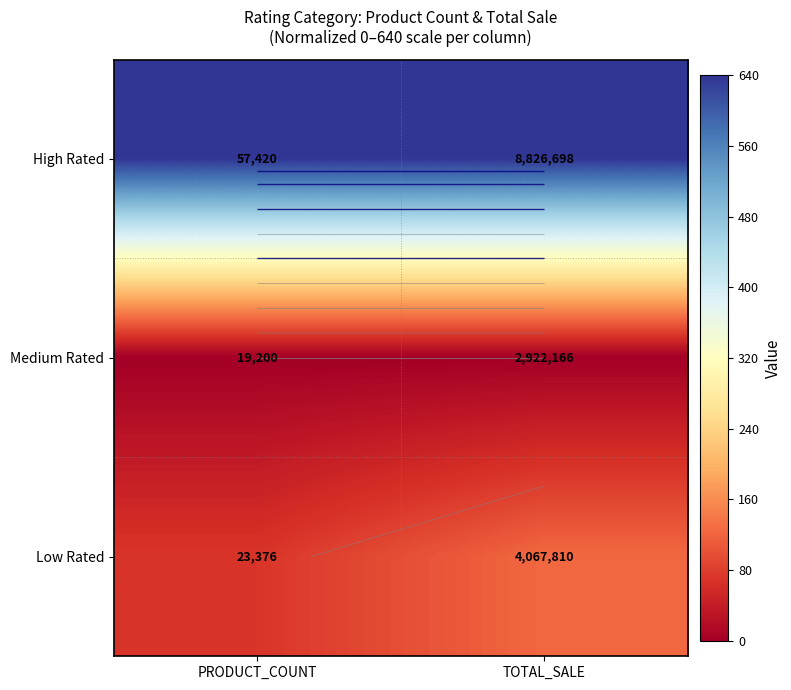

At how many categories does at least one series exceed 335?

2